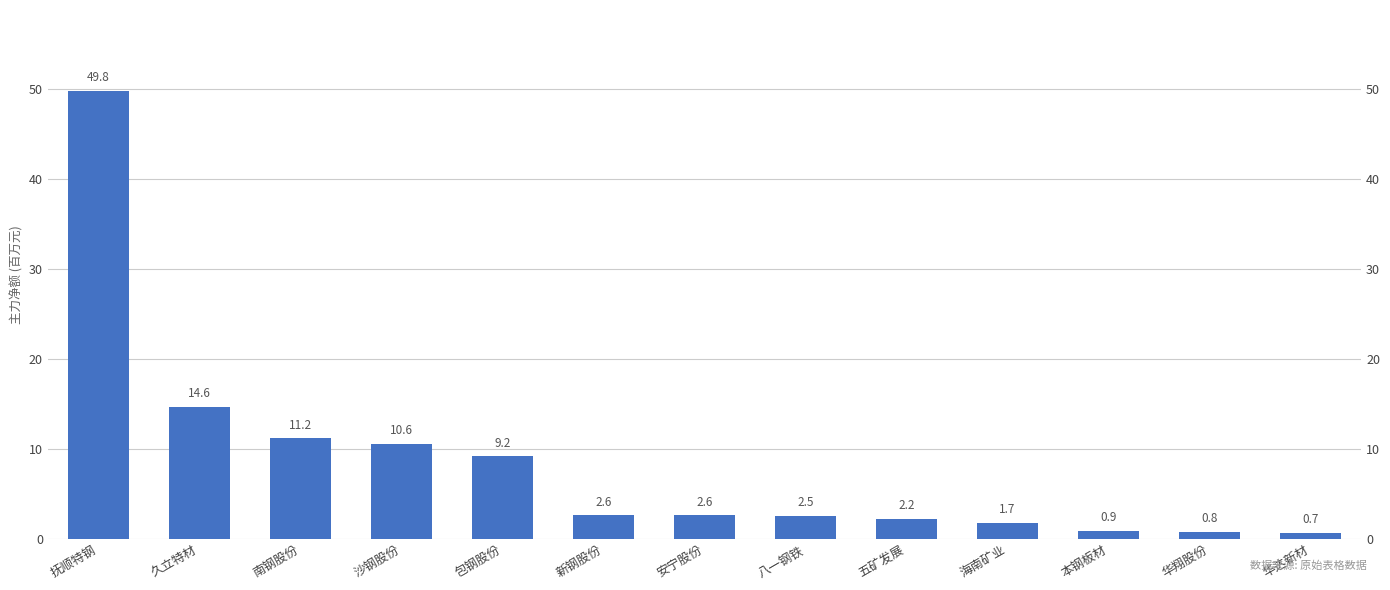

What is the sum of the values at 新钢股份 and 本钢板材?

3.5